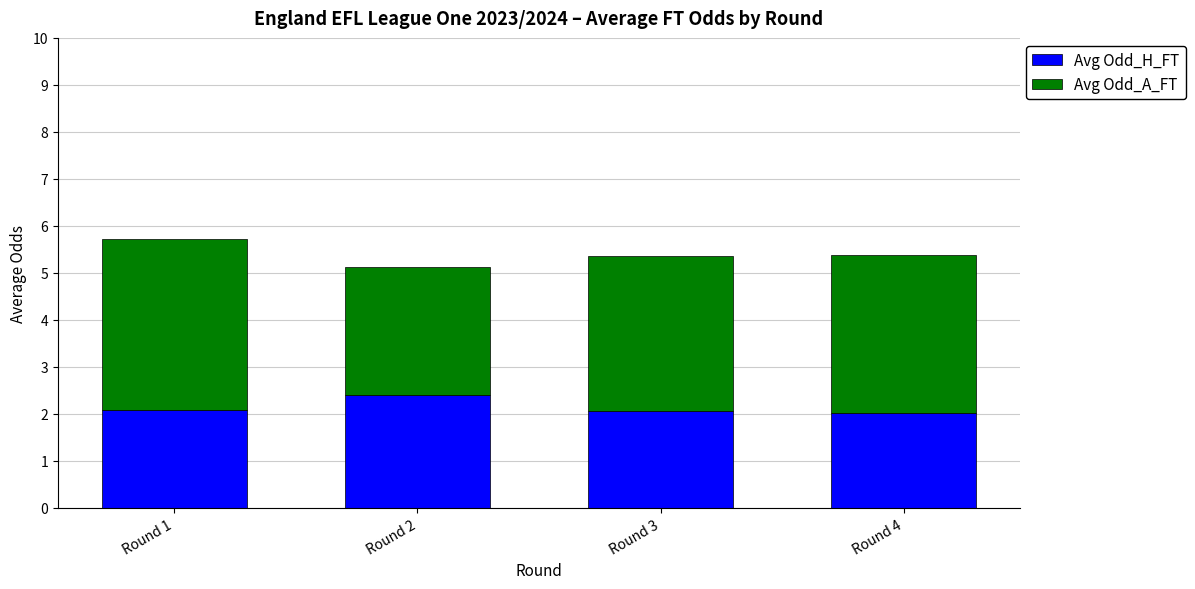

What is the highest value of the Avg Odd_H_FT series?

2.4